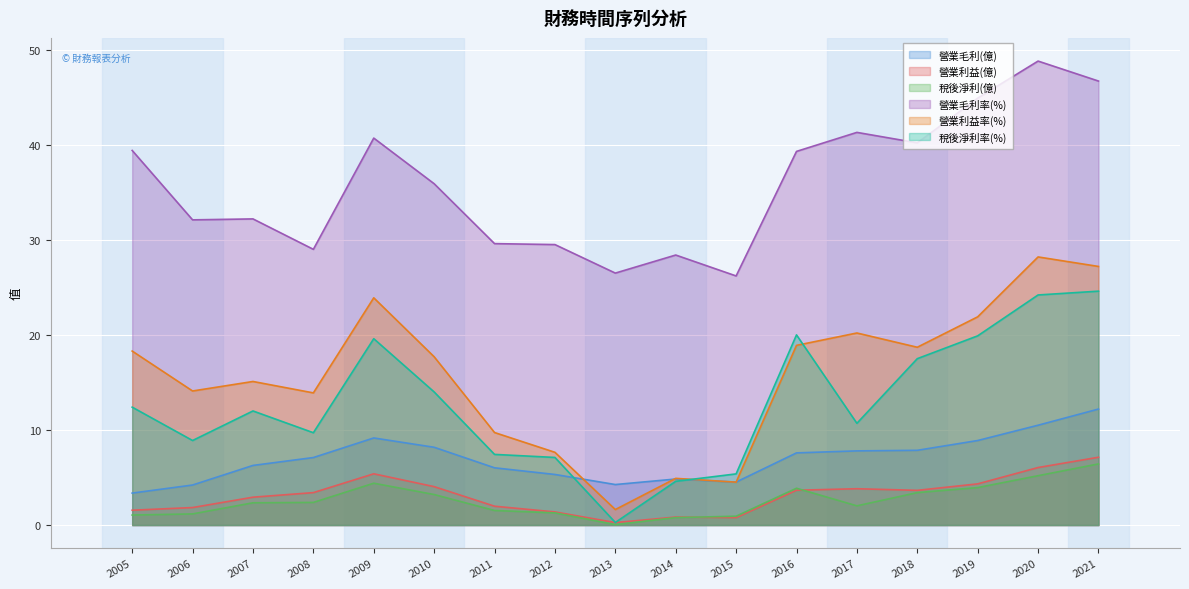

At how many categories does at least one series exceed 46?

2